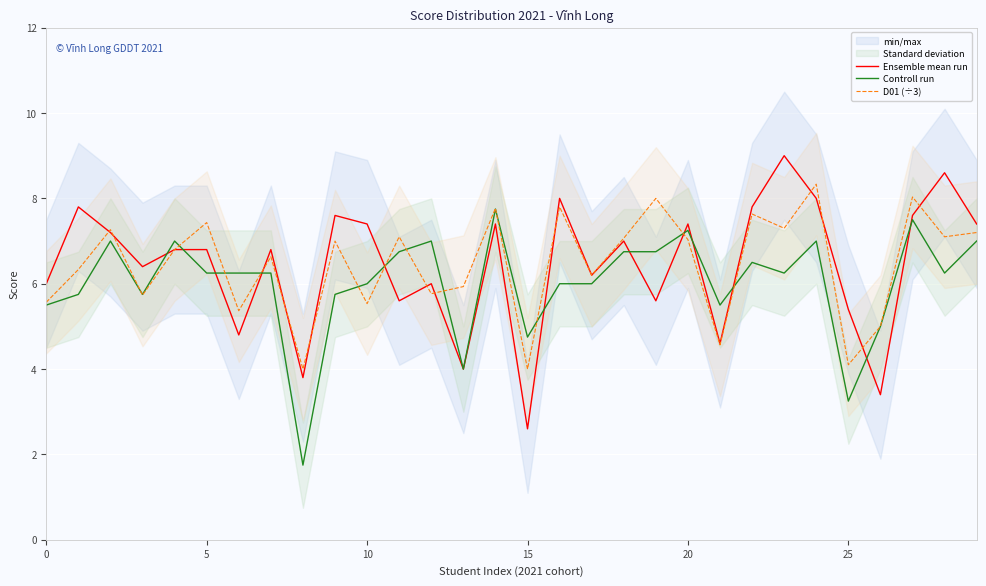

What is the lowest value of the D01 (÷3) series?

4.0